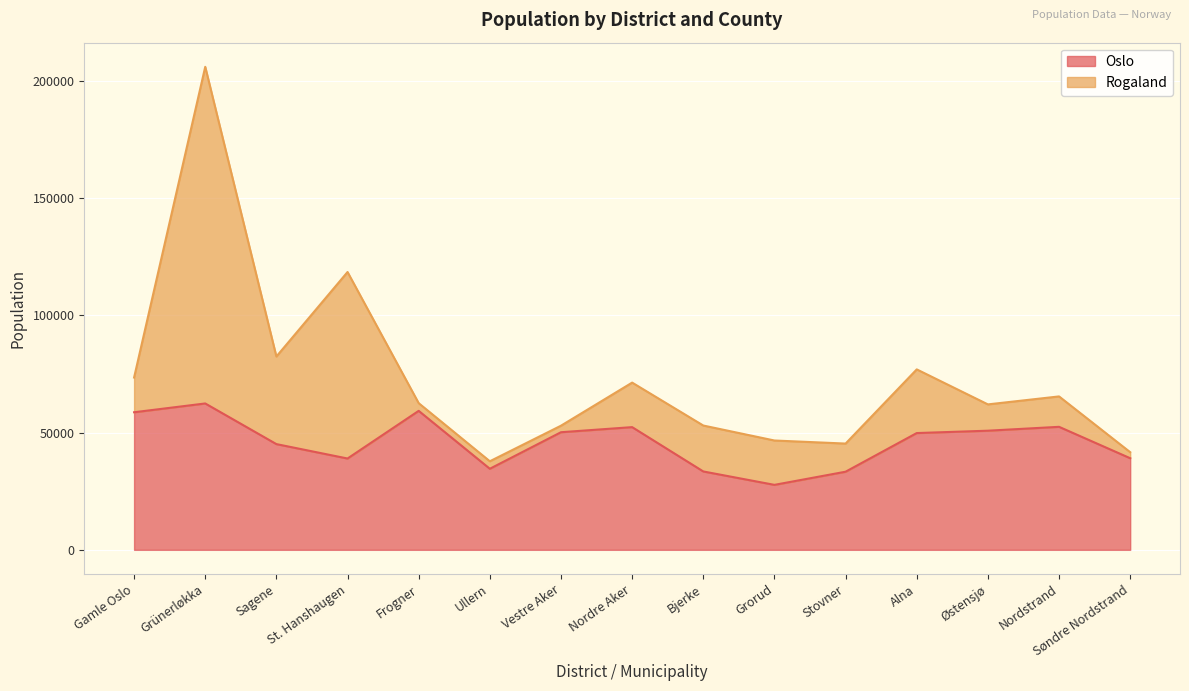

How many points are higher than both their immediate neighbors (excluding endpoints)?

4